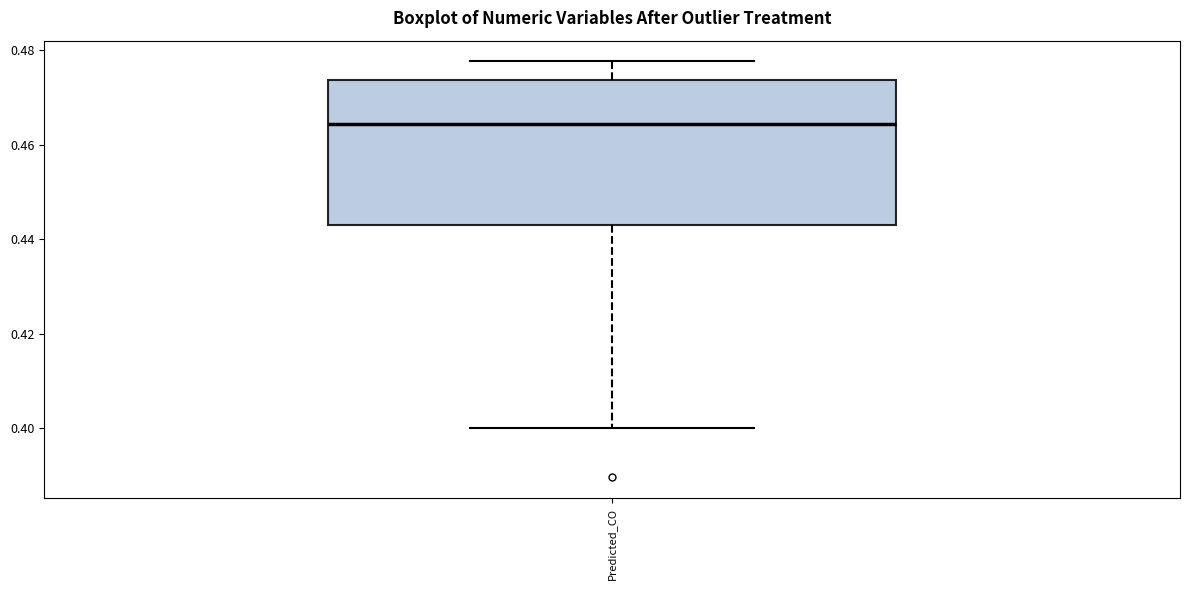

Where is the lower edge of the box for Predicted_CO on the y-axis? The values are not printed on the chart, so give them approximately, as read against the axis.

0.444